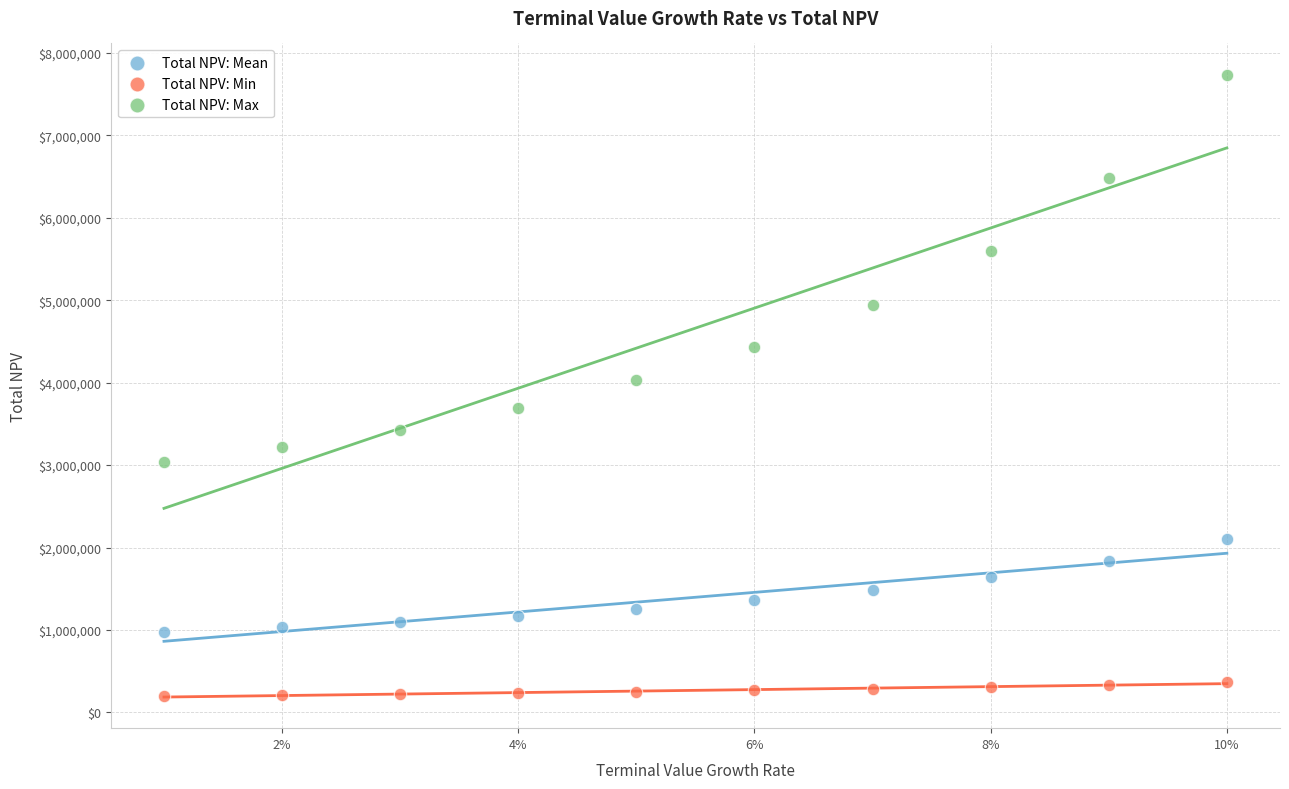

Across all data points, what is the range of Y values (max minus min)?

7538227.4